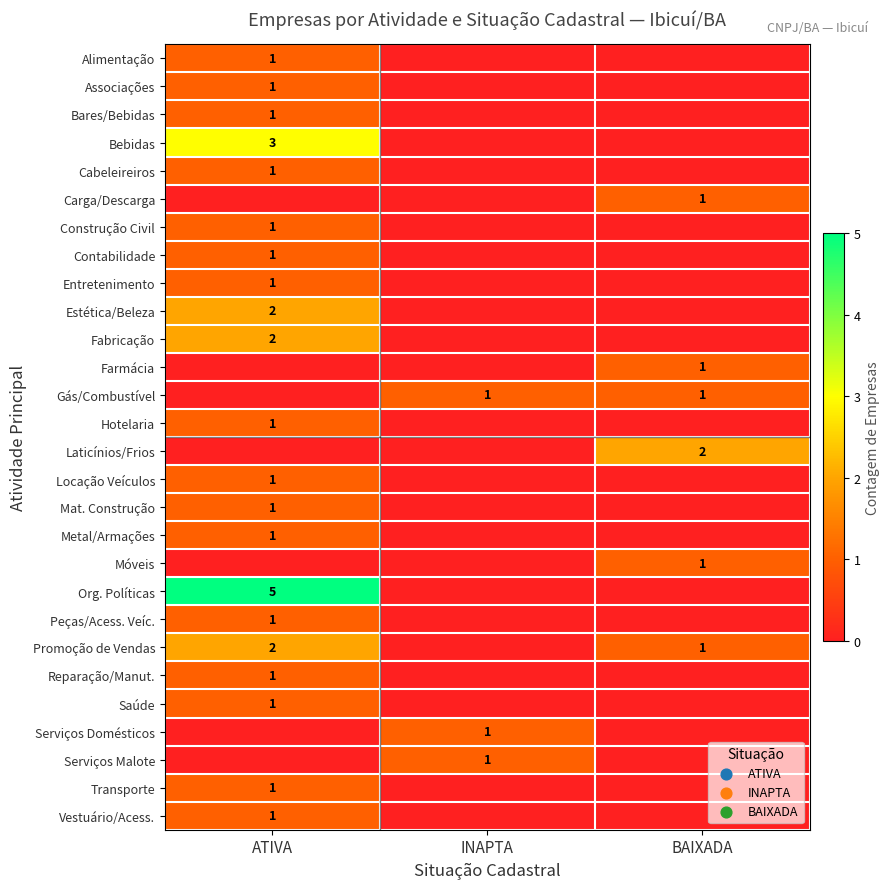

The Saúde series shows 1 at ATIVA. True or false?

True